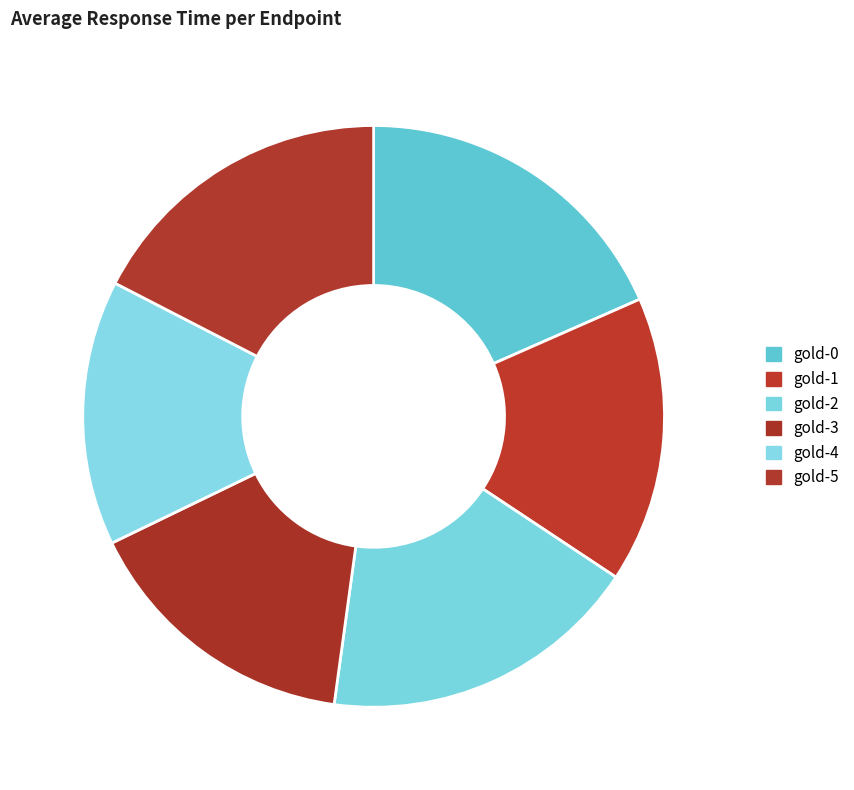

Which slice is the largest?

gold-0